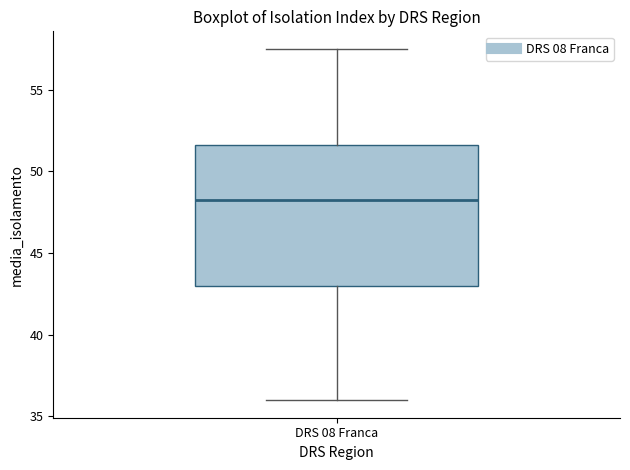

Read this box plot against the y-axis: the position of the median line, the range covered by the box, and the ends of both whiskers. The values are not printed on the chart, so give them approximately, as read against the axis.

median 48.5, box 43.0 to 51.5, whiskers 36.0 to 57.5